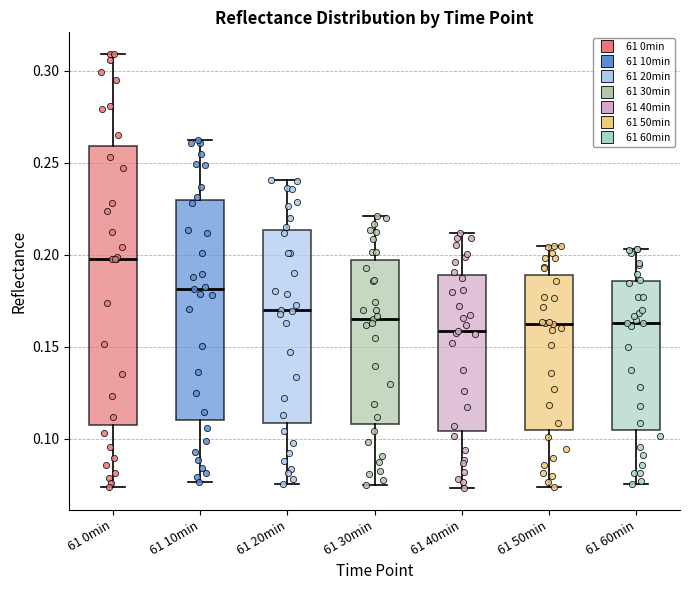

Reading left to right, transcribe this box plot: for each box, give where its median line is, the range the box spans, and where its two whiskers end, as read against the y-axis. The values are not printed on the chart, so give them approximately, as read against the axis.

61 0min: median 0.200, box 0.110 to 0.260, whiskers 0.075 to 0.310
61 10min: median 0.180, box 0.110 to 0.230, whiskers 0.075 to 0.260
61 20min: median 0.170, box 0.110 to 0.215, whiskers 0.075 to 0.240
61 30min: median 0.165, box 0.110 to 0.195, whiskers 0.075 to 0.220
61 40min: median 0.160, box 0.105 to 0.190, whiskers 0.075 to 0.210
61 50min: median 0.160, box 0.105 to 0.190, whiskers 0.075 to 0.205
61 60min: median 0.165, box 0.105 to 0.185, whiskers 0.075 to 0.205